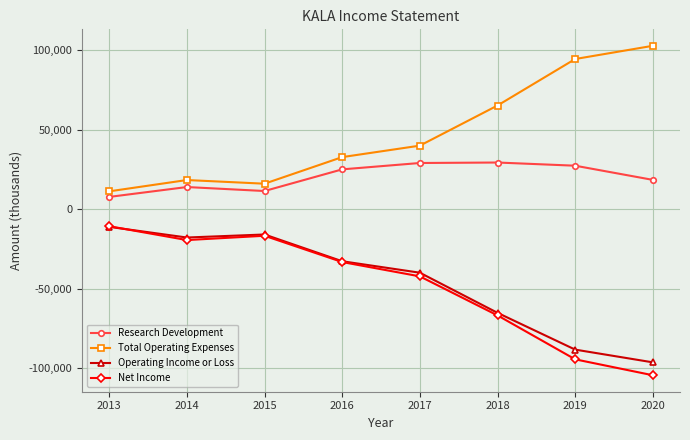

What is the maximum value for Net Income?

-10700